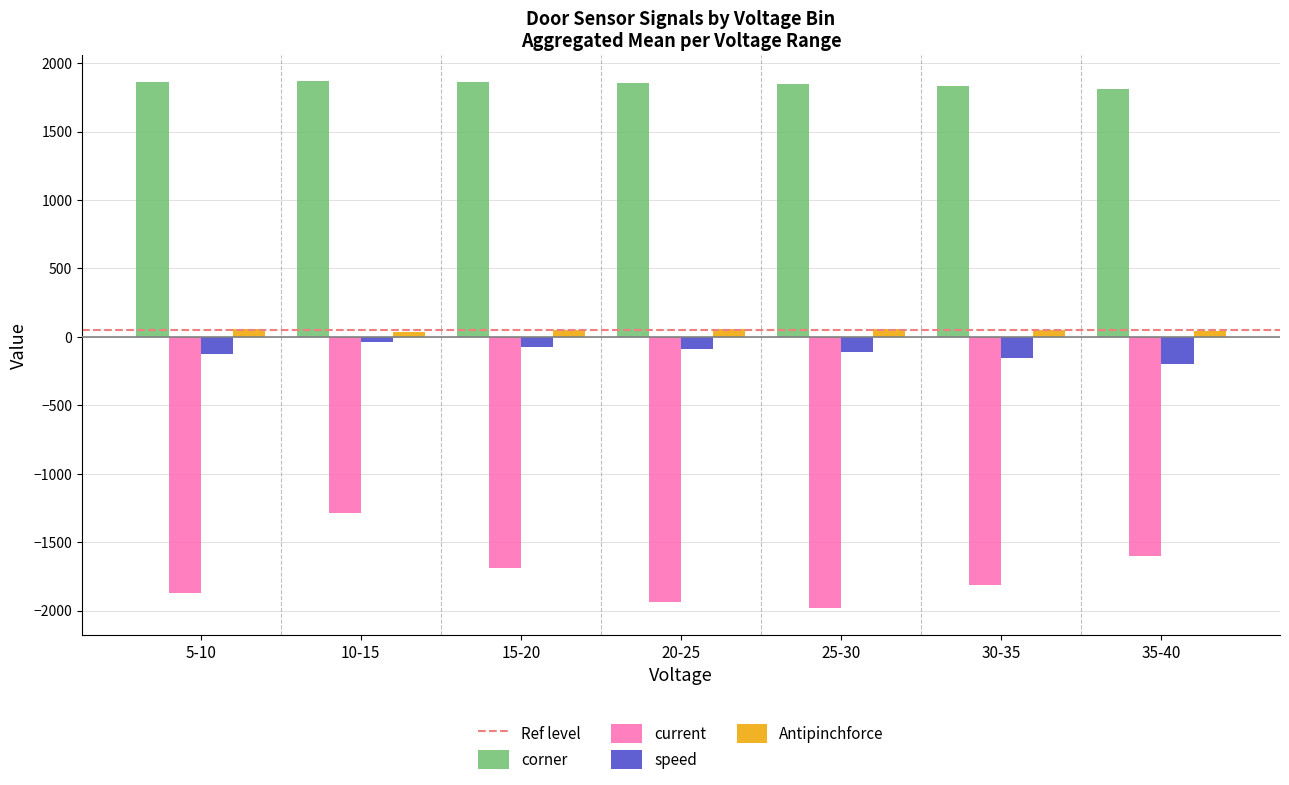

Which series has the largest total across all categories?

corner